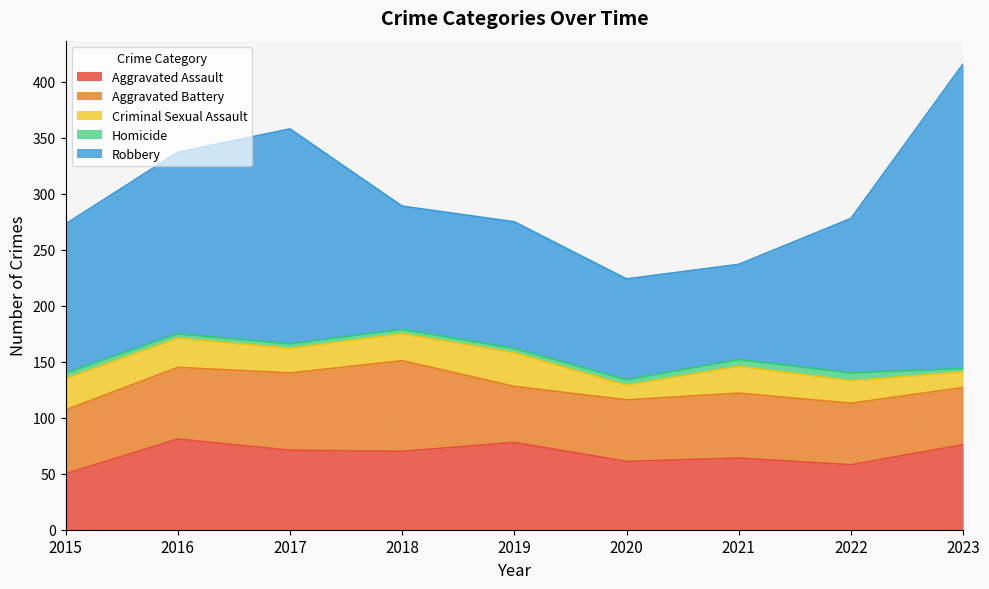

Where does the Robbery series first go above 133?

2016